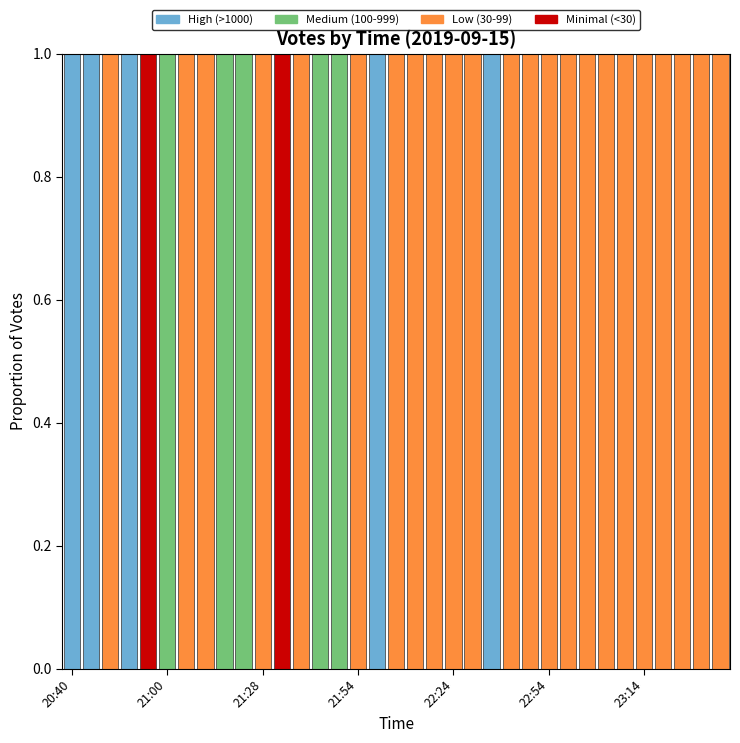

What is the sum of all High (>1000) values?

5